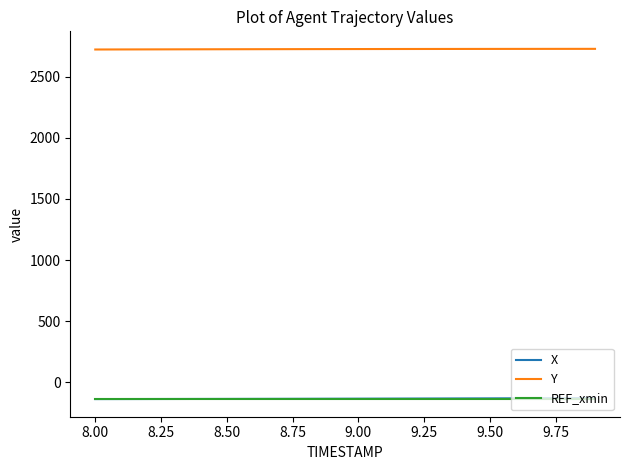

At how many categories does at least one series exceed 248?

20